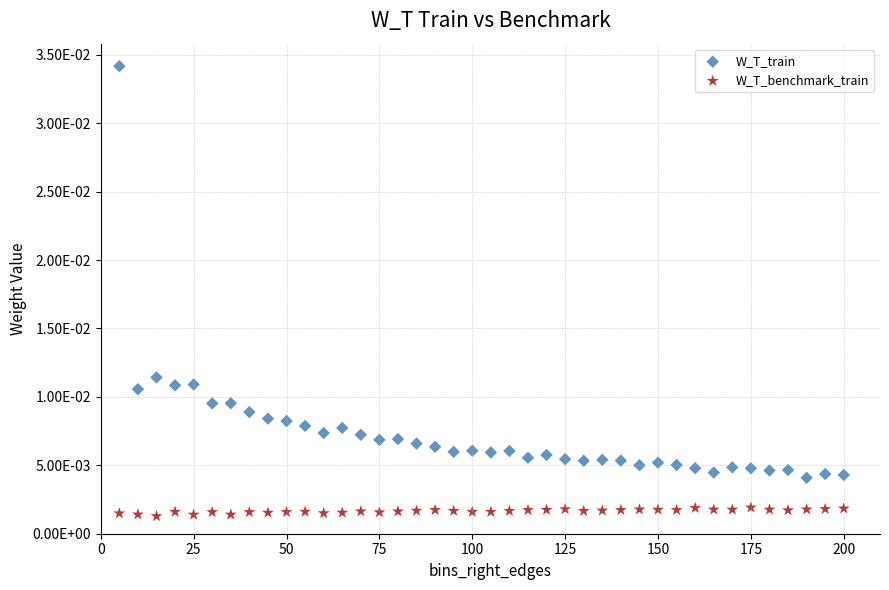

What are all the series names shown in the legend?

W_T_train, W_T_benchmark_train